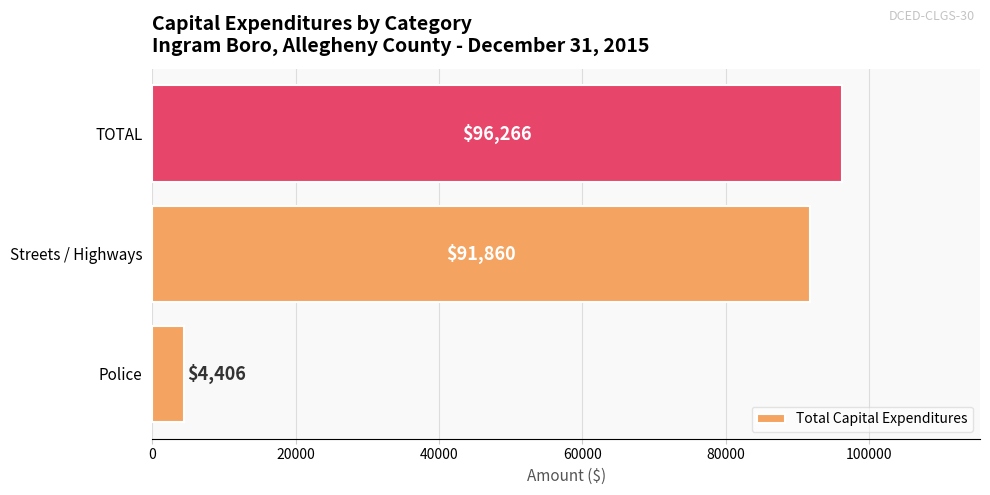

Reading bottom to top, extract all data points from this chart.

4406	91860	96266